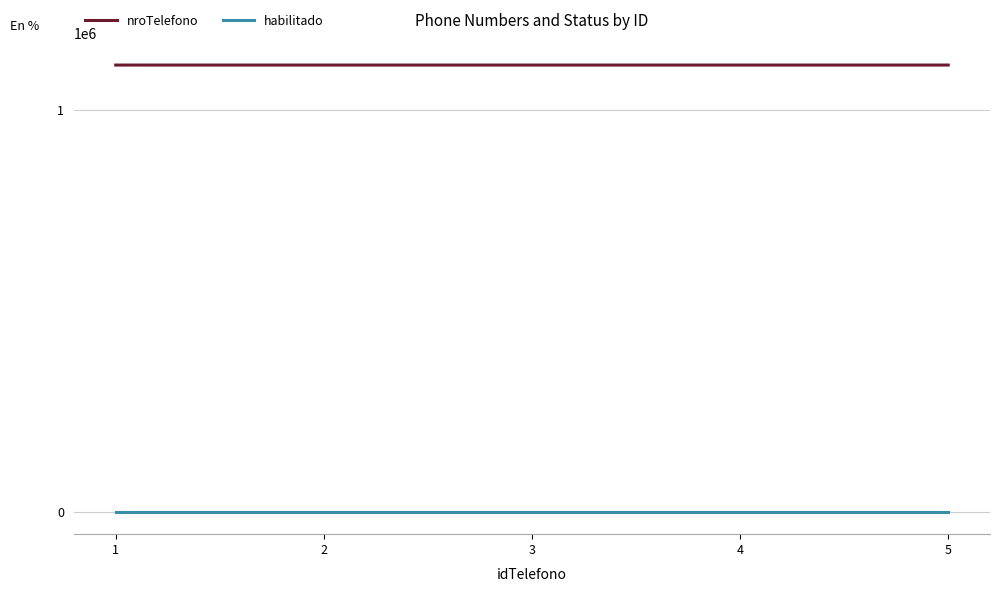

At 1, list the series in order from smallest to largest.

habilitado, nroTelefono